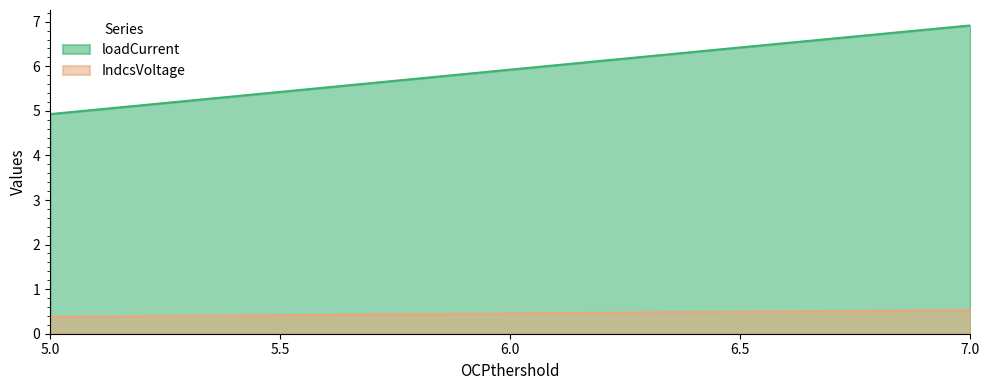

Reading left to right, extract all data points from this chart.

loadCurrent: 5.0=4.9	5.5=5.4	6.0=5.9	6.5=6.4	7.0=6.9
IndcsVoltage: 5.0=0.4	5.5=0.4	6.0=0.5	6.5=0.5	7.0=0.5